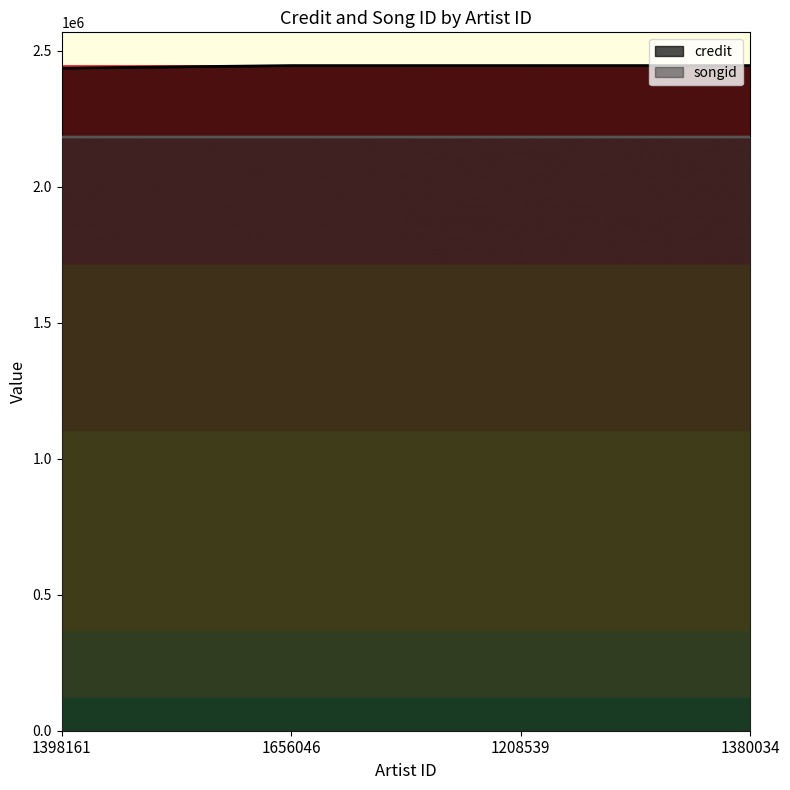

What is the difference between the maximum and second lowest values in the credit series?

32